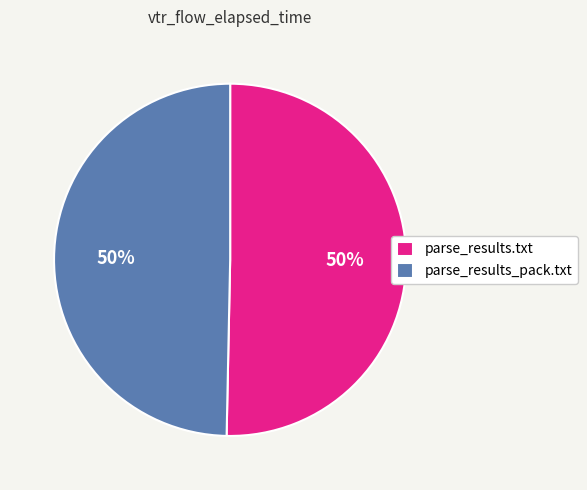

What percentage is the parse_results_pack.txt slice, to the nearest percent?

50%